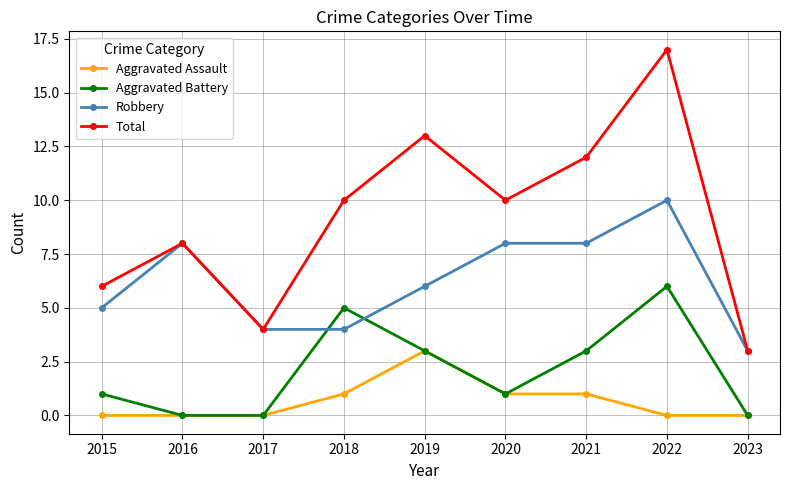

Count the number of categories in the chart.

9